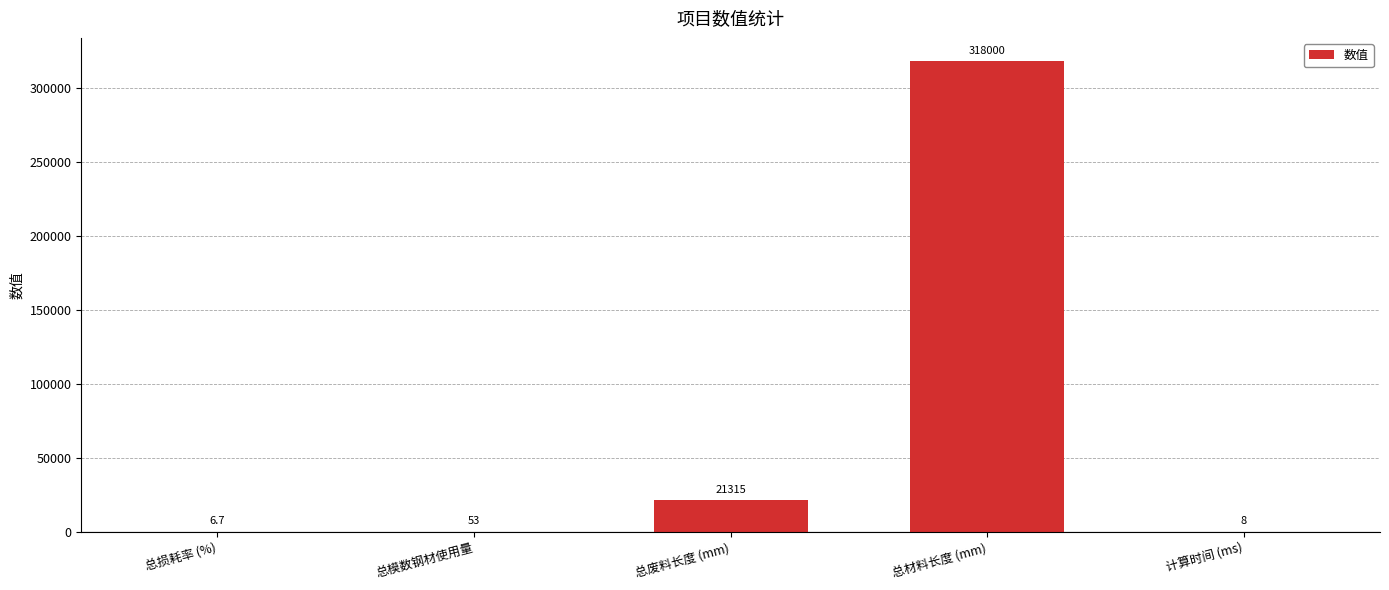

What is the sum of all values?

339382.7